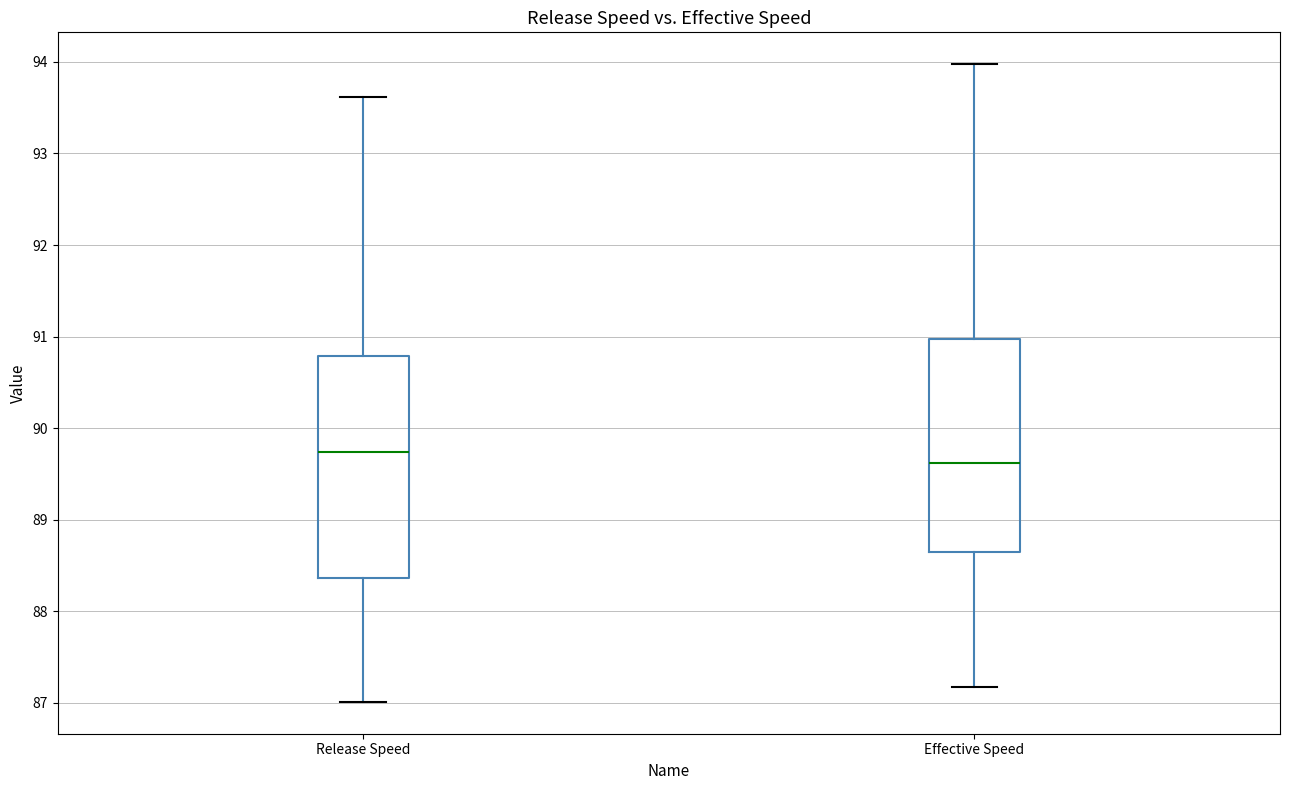

Where does the upper whisker of the box for Effective Speed end on the y-axis? The values are not printed on the chart, so give them approximately, as read against the axis.

94.0